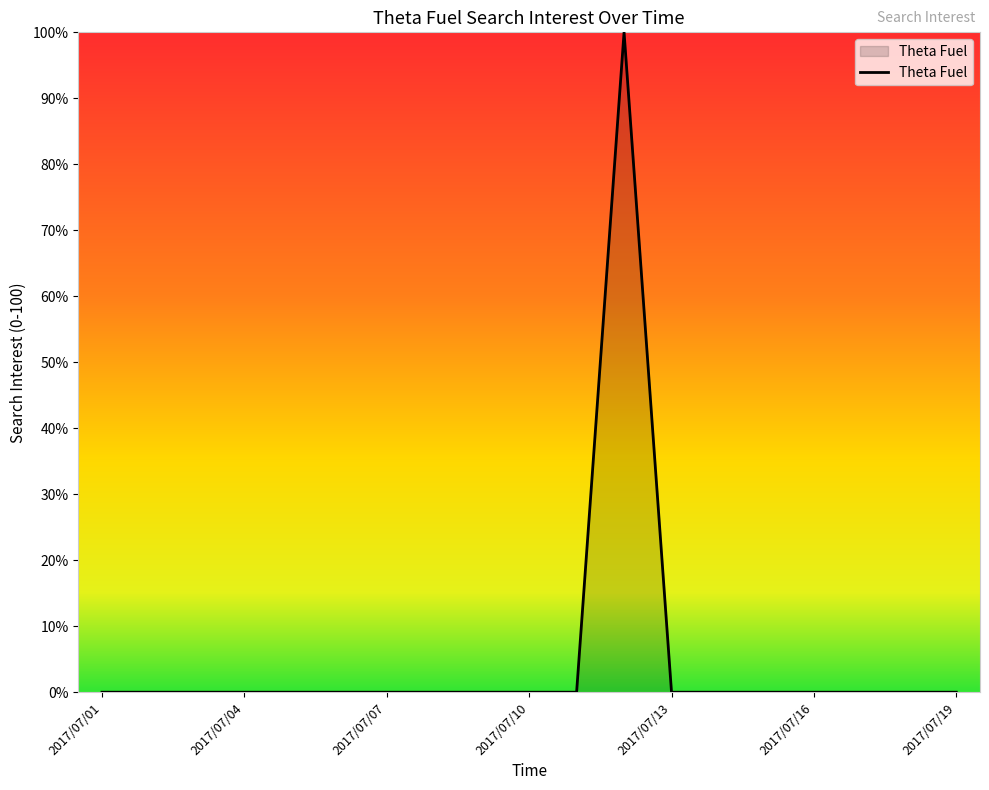

What is the sum of all values?

100